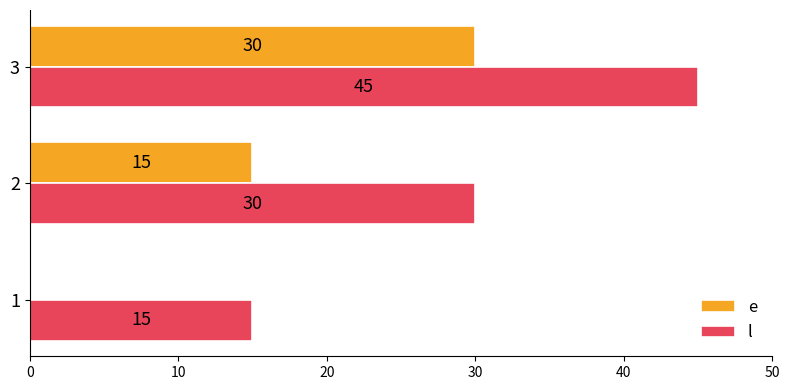

Which series has the largest total across all categories?

l